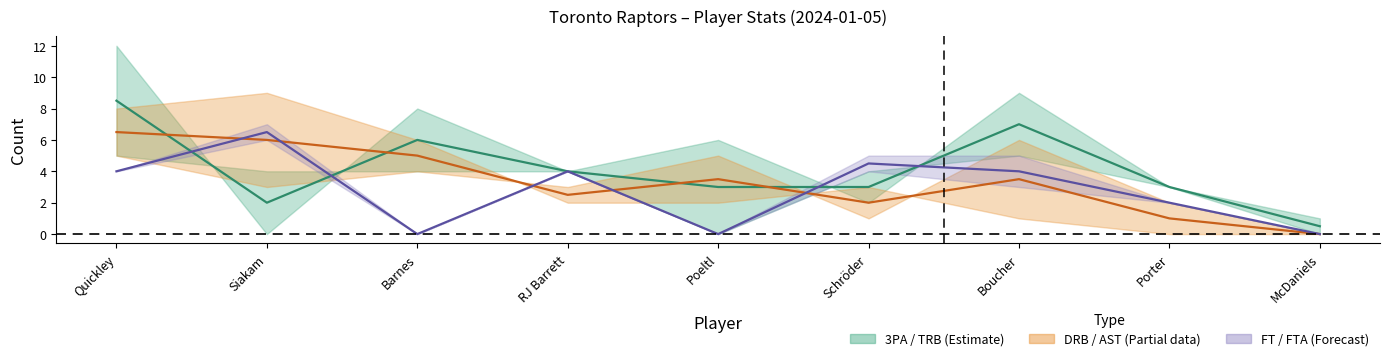

Is it true that 3PA–TRB midline equals 8.5 at Quickley?

True